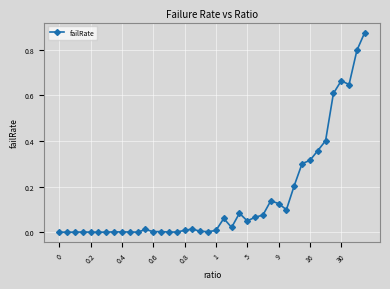

True or false: the data has more than 0 interior local peaks.

True